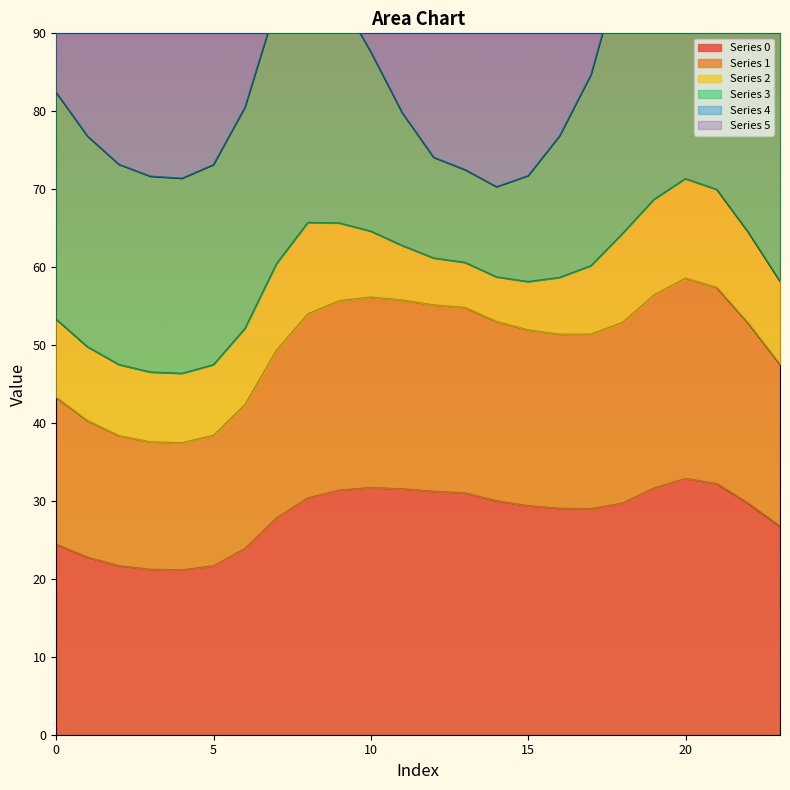

The value of 5 at 9 is 116.6. True or false?

False